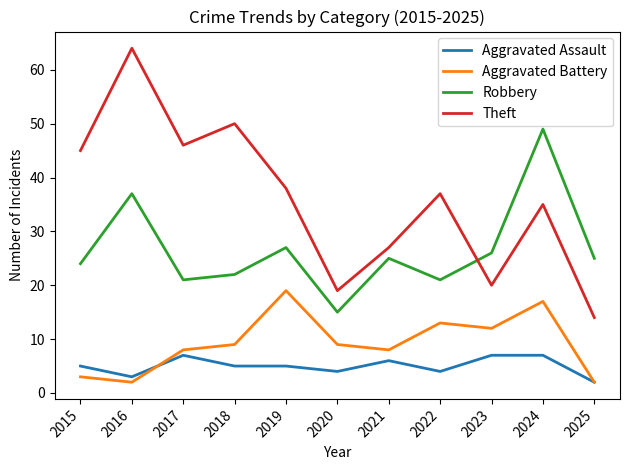

Between 2018 and 2023, which series saw the biggest shift?

Theft